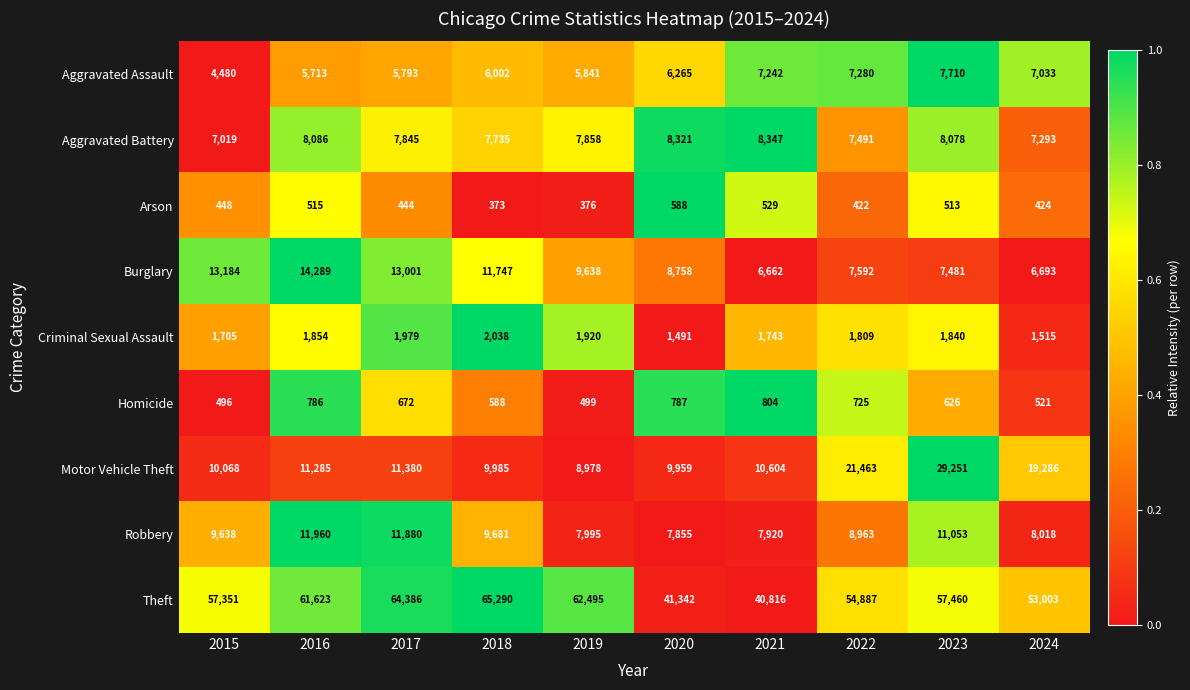

What is the sum of all Burglary values?

99045